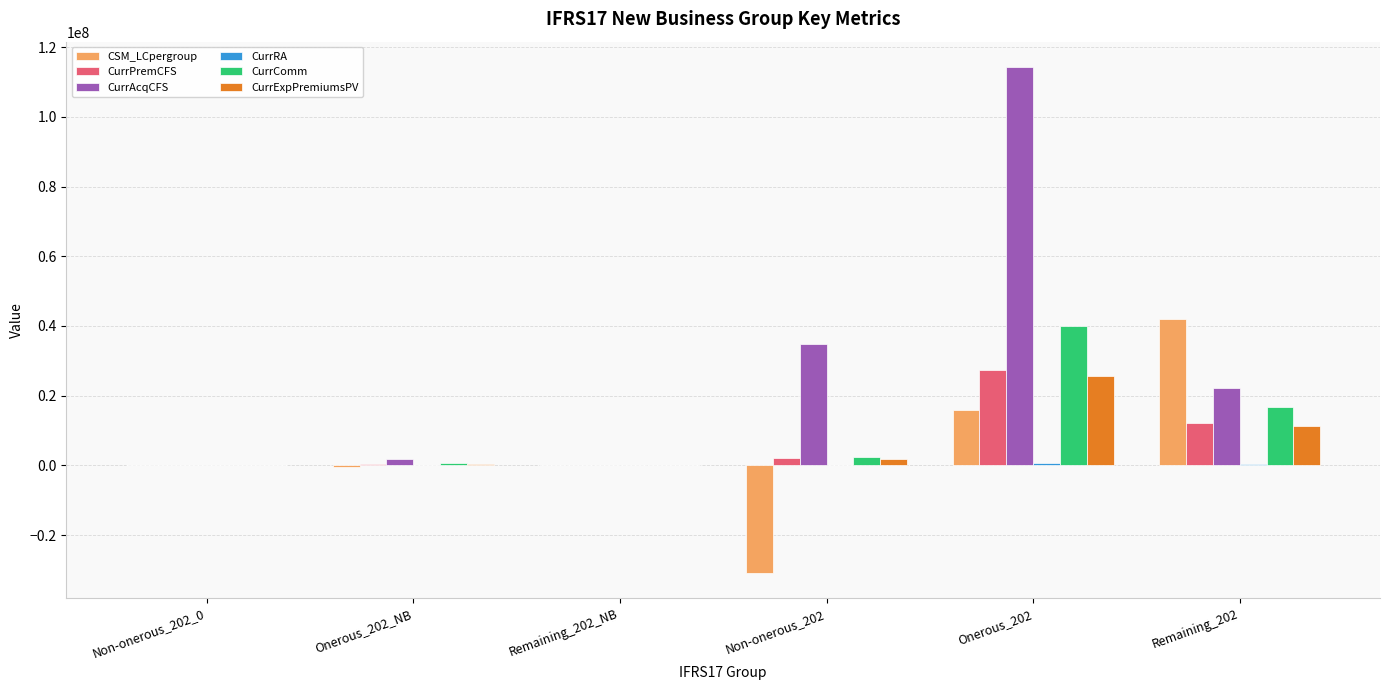

Does the chart contain stacked bars?

No